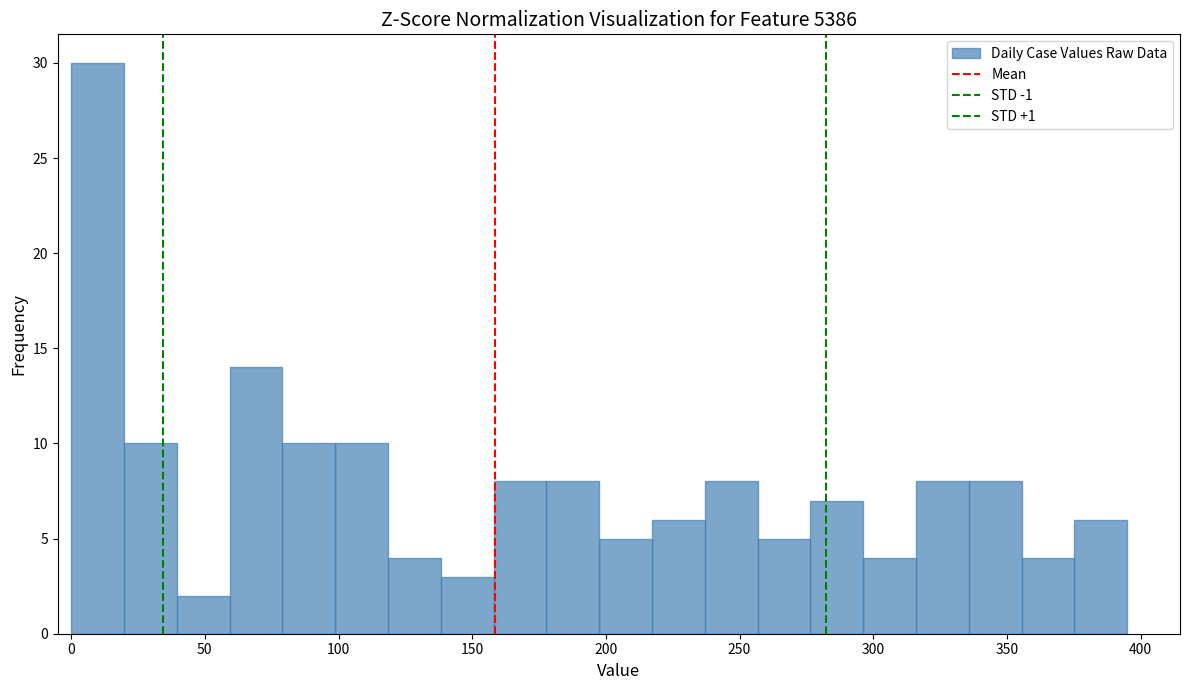

Around what value on the x-axis is the tallest bar? Give the approximate position of its centre, as read against the axis.

10